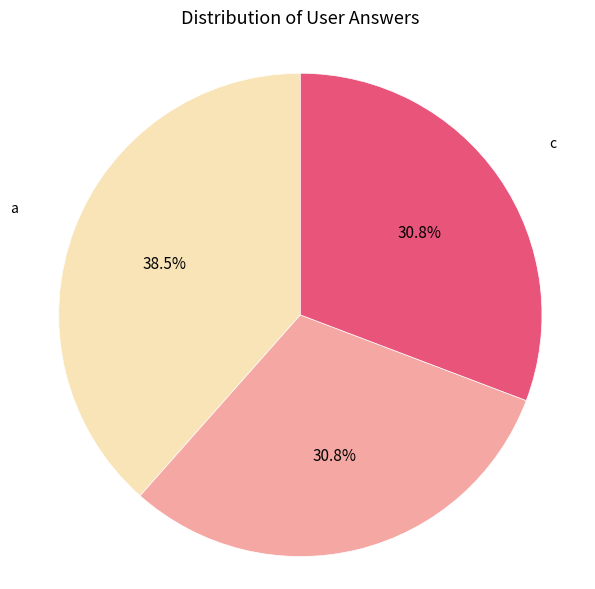

What is the largest slice in the pie chart?

a